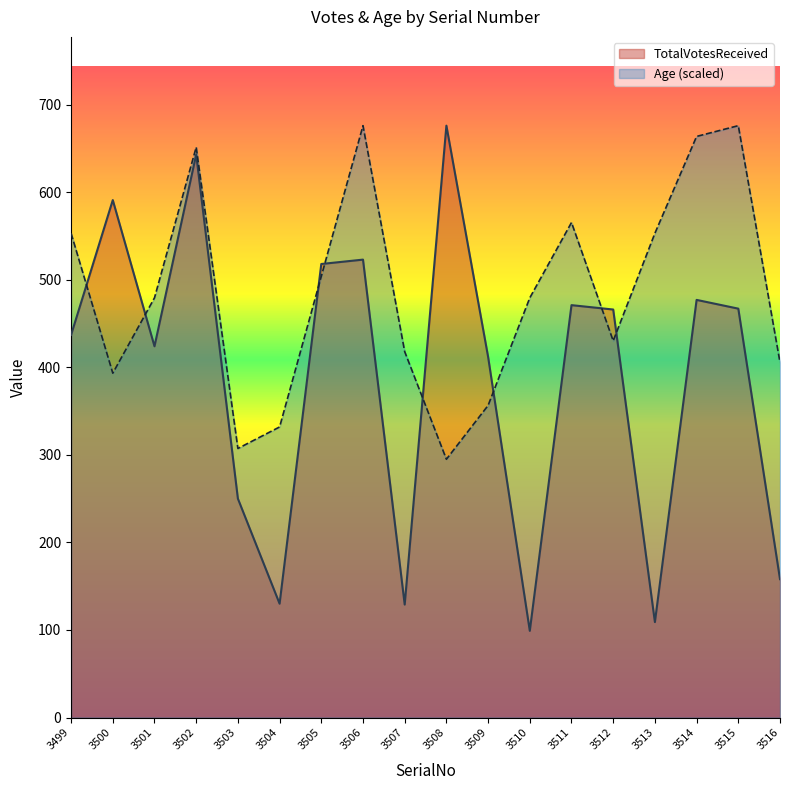

Read the Age value at 3510.

479.3